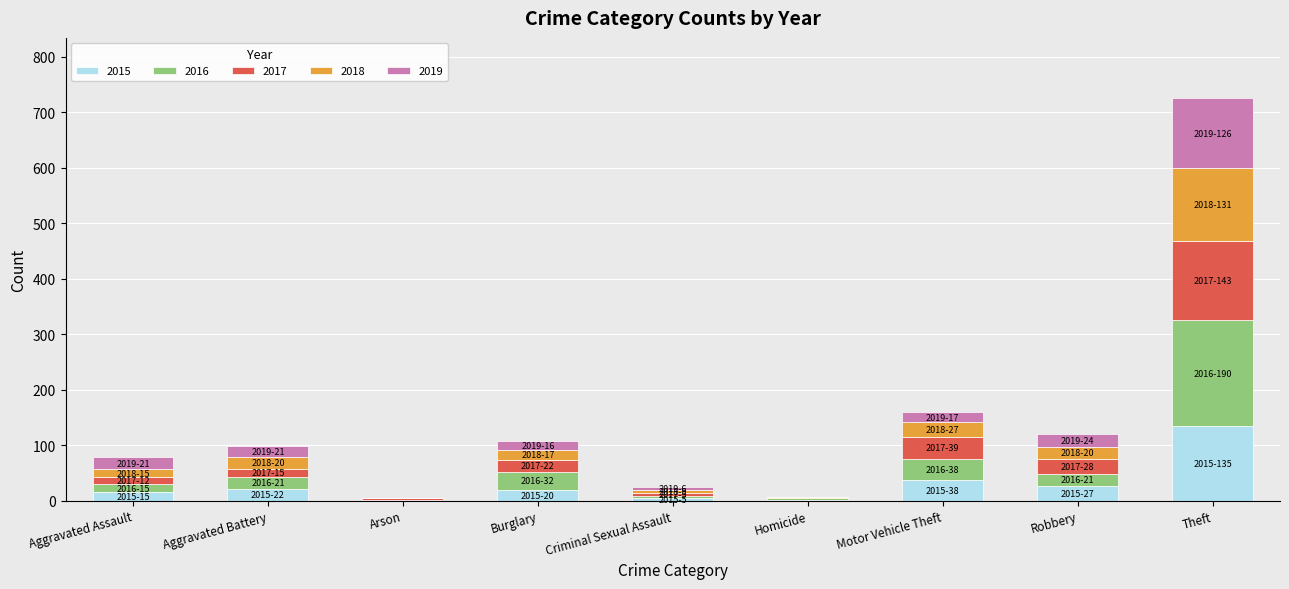

Are the bars grouped side by side (vs. stacked)?

No